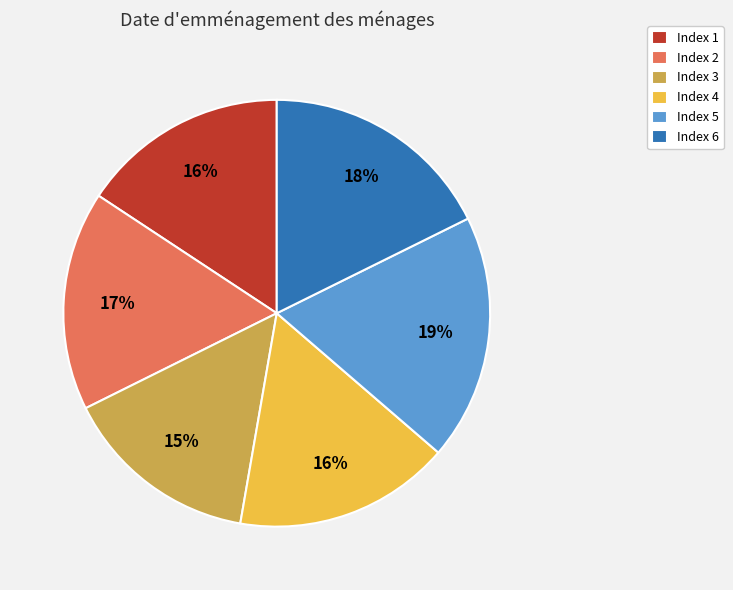

How many slices are in this pie chart?

6